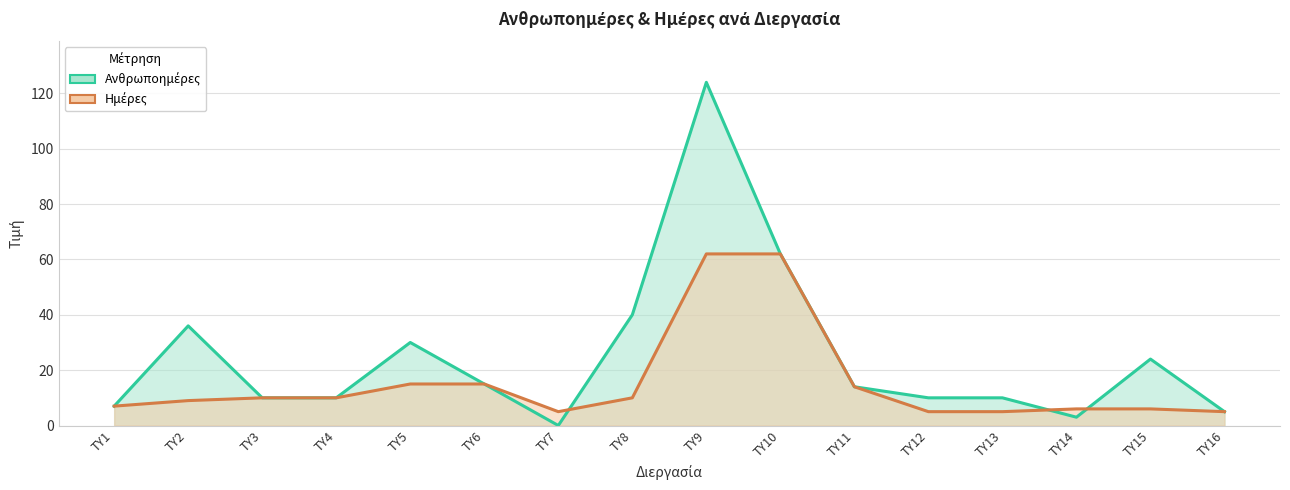

Read the Ημέρες value at ΤΥ3, to the nearest 5.

10